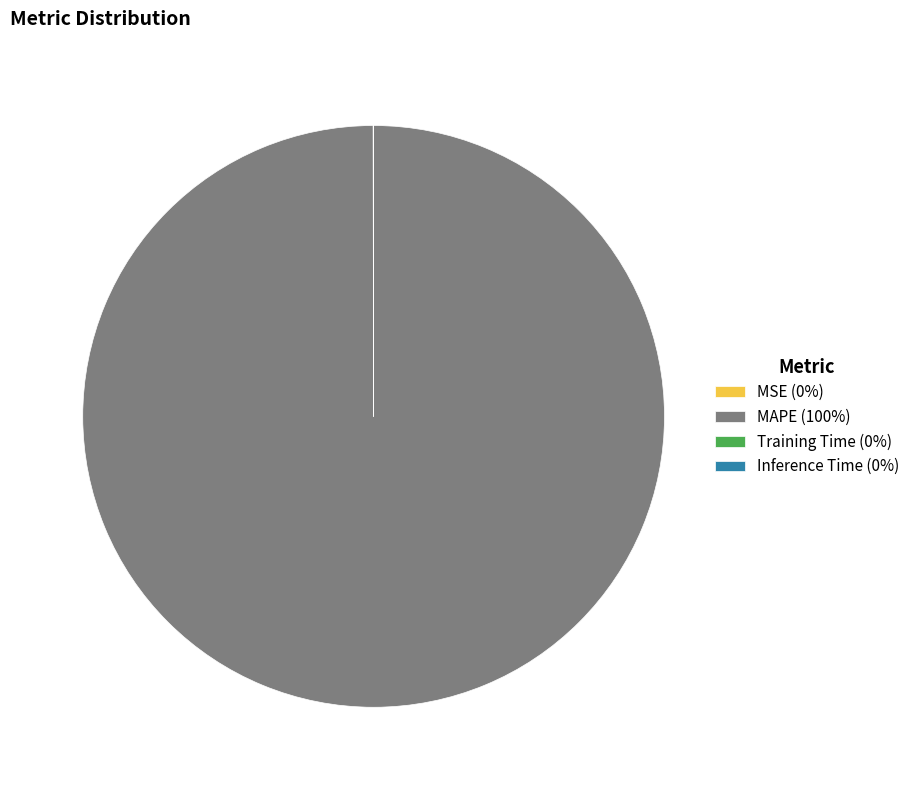

True or false: MAPE (100%) accounts for 100% of the total.

True